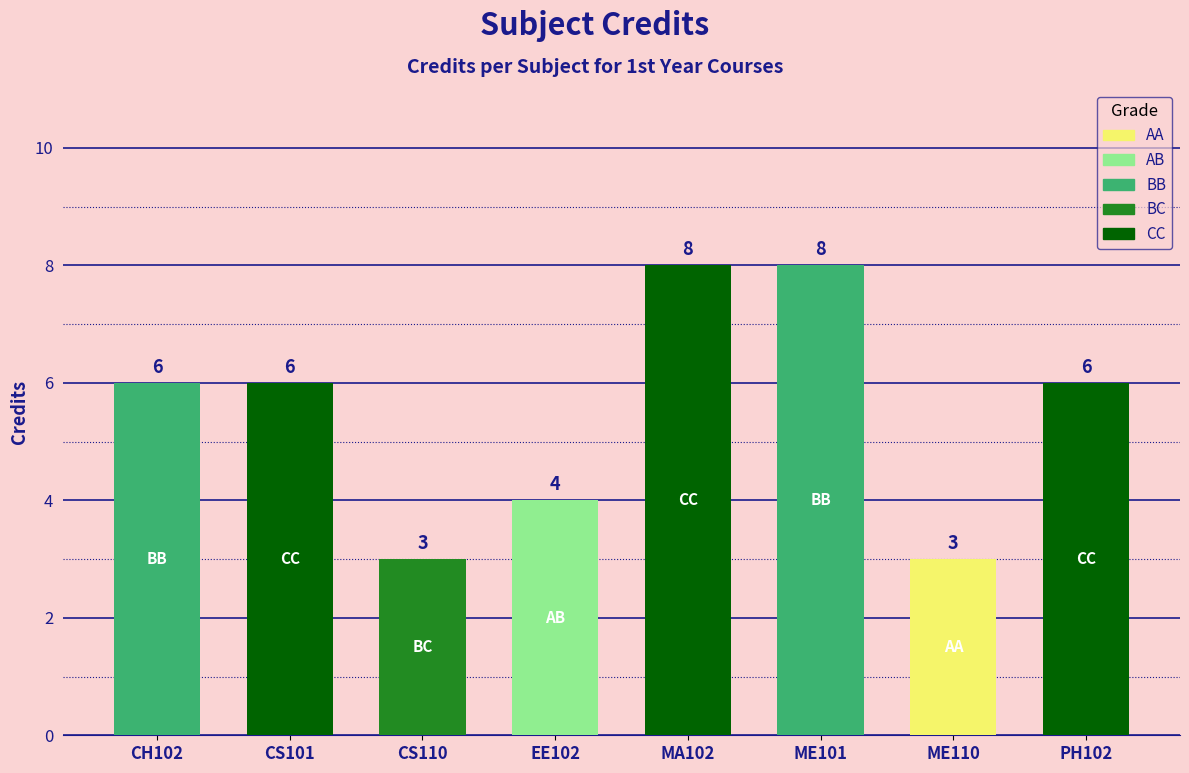

What is the minimum value shown in the chart?

3